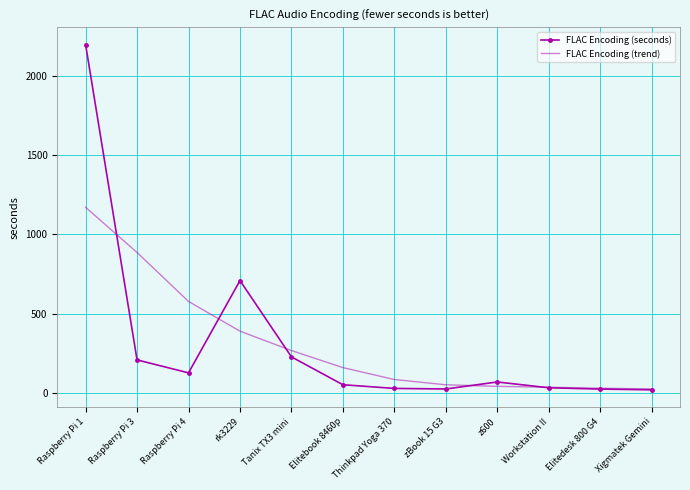

What is the maximum value shown in the chart?

2197.7